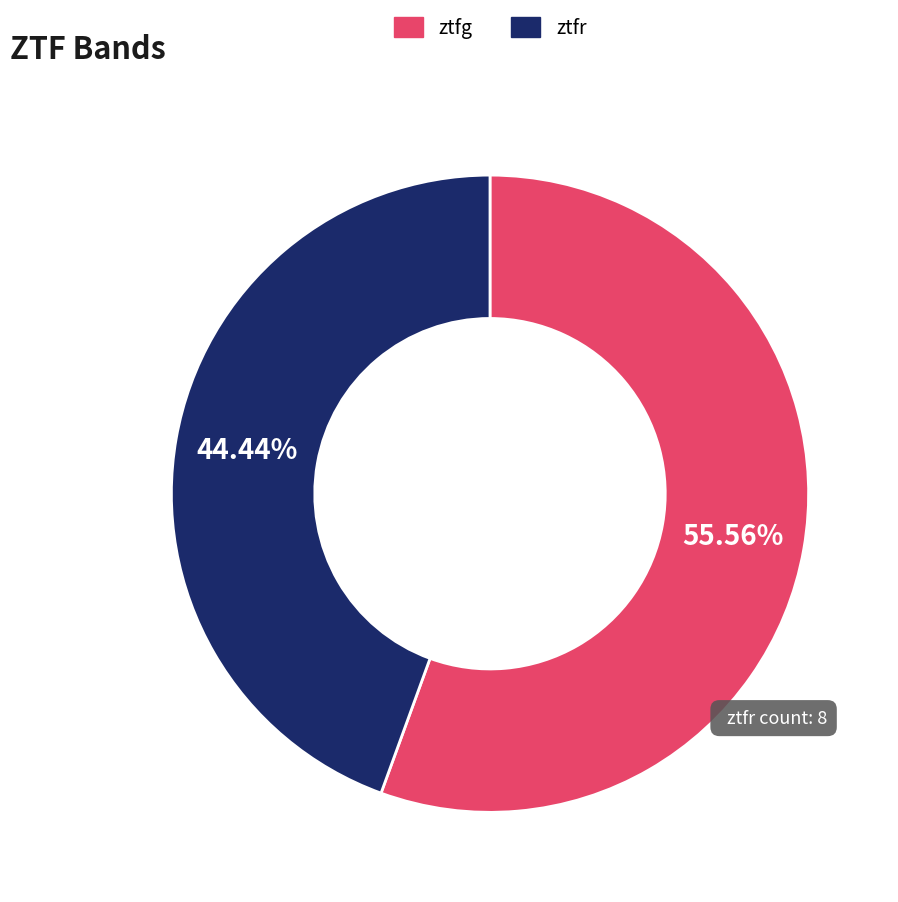

To the nearest percent, what is the combined percentage of ztfr and ztfg?

100%